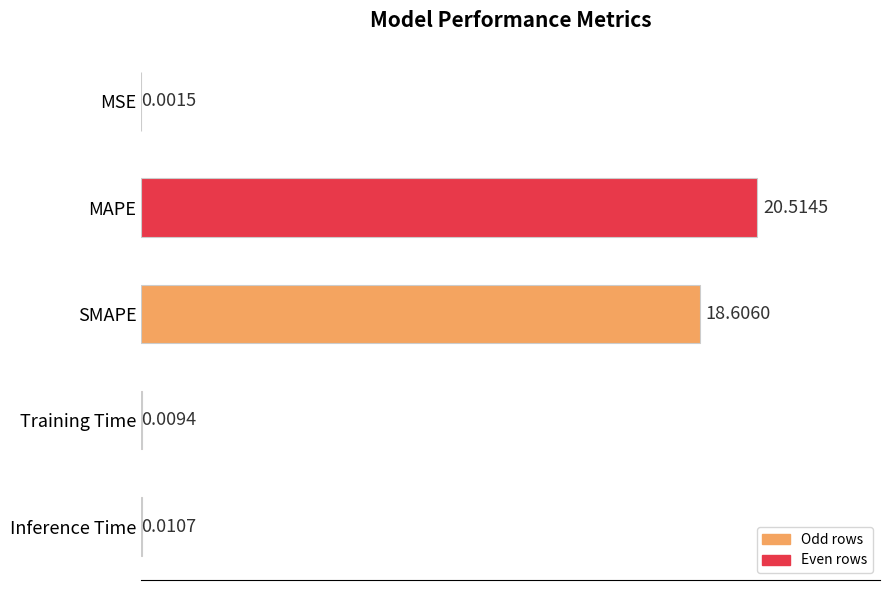

Between MSE and Inference Time, which is larger?

Inference Time